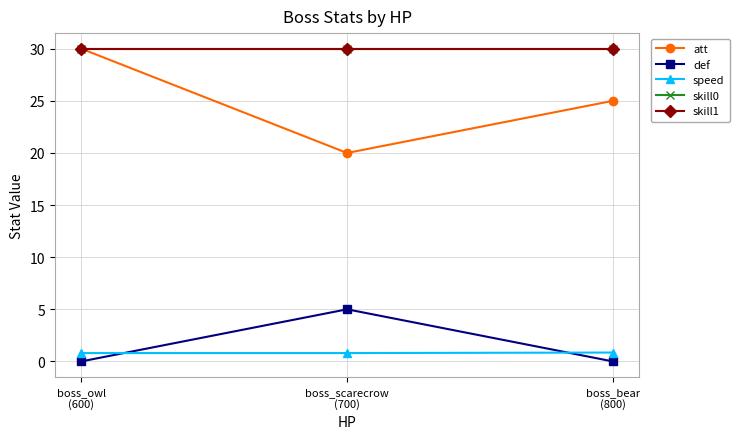

Is this an area chart (filled region under the line)?

No